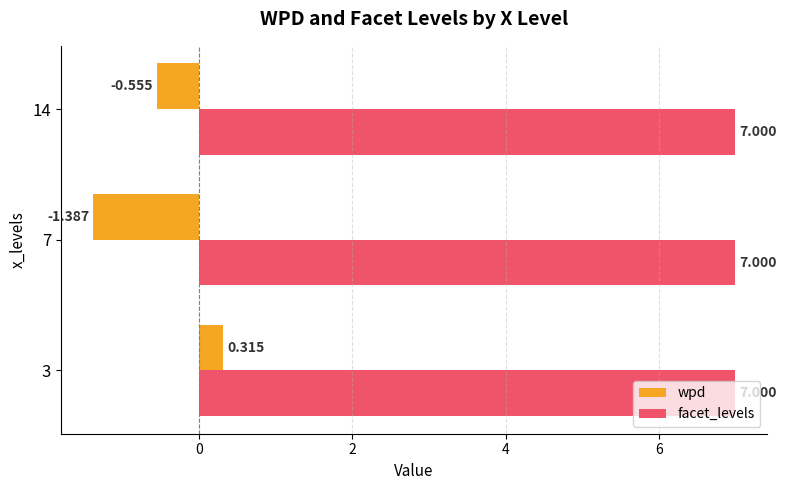

List the series in order of their peak value, lowest first.

wpd, facet_levels